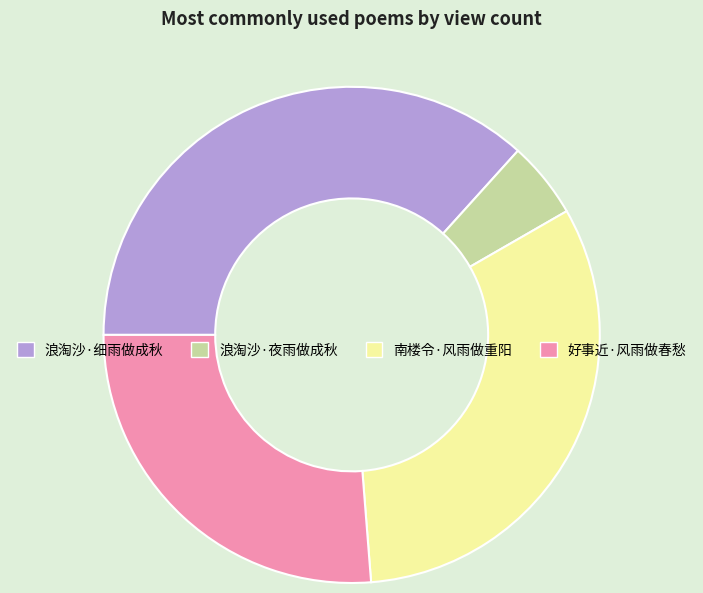

Is the sum of 好事近·风雨做春愁 and 浪淘沙·细雨做成秋 greater than half?

Yes